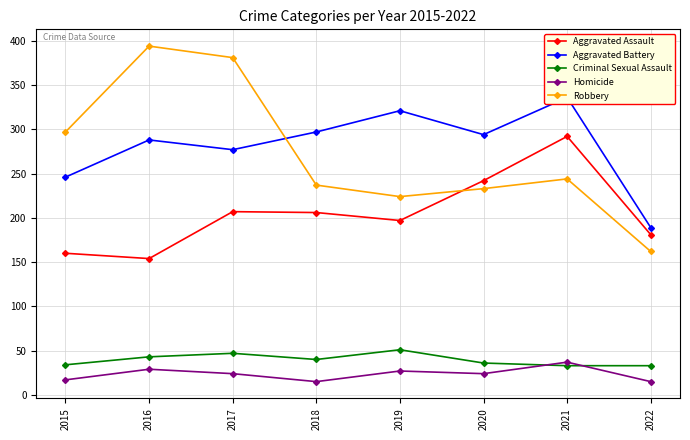

Reading left to right, list all the values displayed in this chart.

Aggravated Assault: 2015=160	2016=154	2017=207	2018=206	2019=197	2020=242	2021=292	2022=181
Aggravated Battery: 2015=246	2016=288	2017=277	2018=297	2019=321	2020=294	2021=336	2022=189
Criminal Sexual Assault: 2015=34	2016=43	2017=47	2018=40	2019=51	2020=36	2021=33	2022=33
Homicide: 2015=17	2016=29	2017=24	2018=15	2019=27	2020=24	2021=37	2022=15
Robbery: 2015=297	2016=394	2017=381	2018=237	2019=224	2020=233	2021=244	2022=162